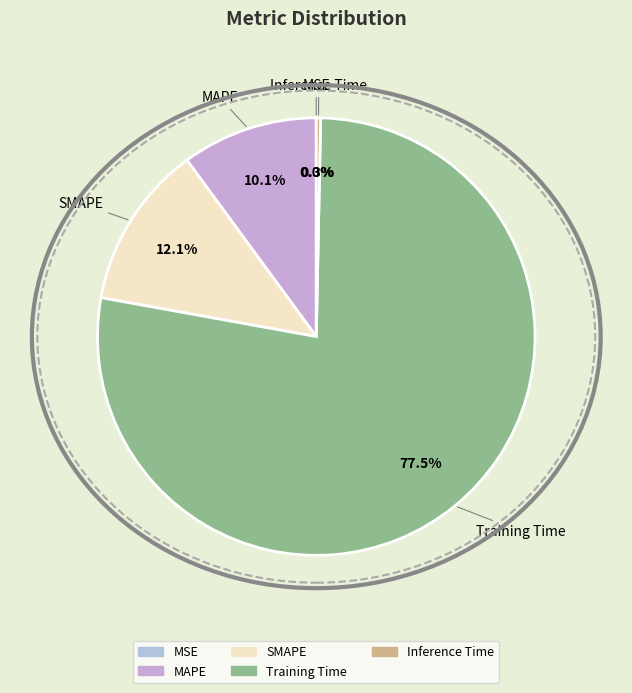

Which category has the biggest portion of the pie?

Training Time